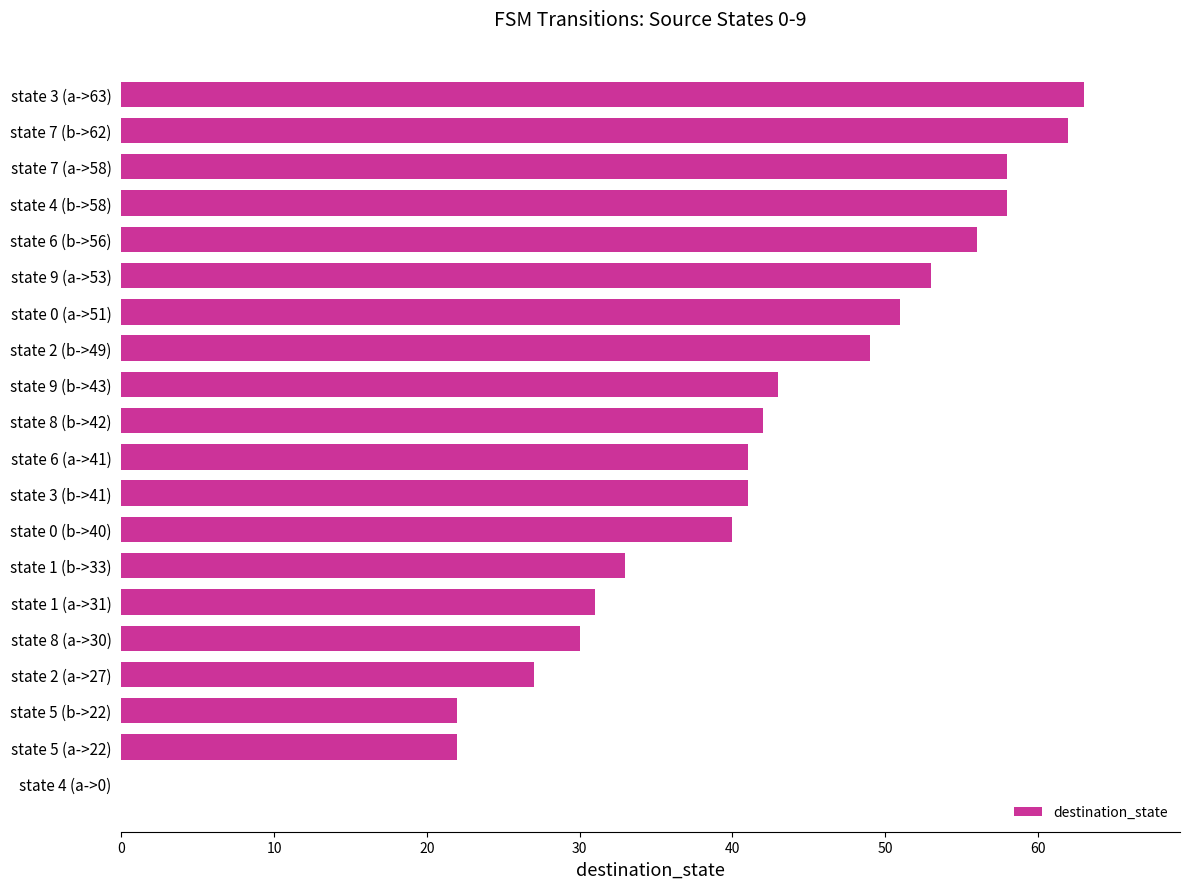

What is the change in value from state 6 (b->56) to state 0 (b->40)?

-16